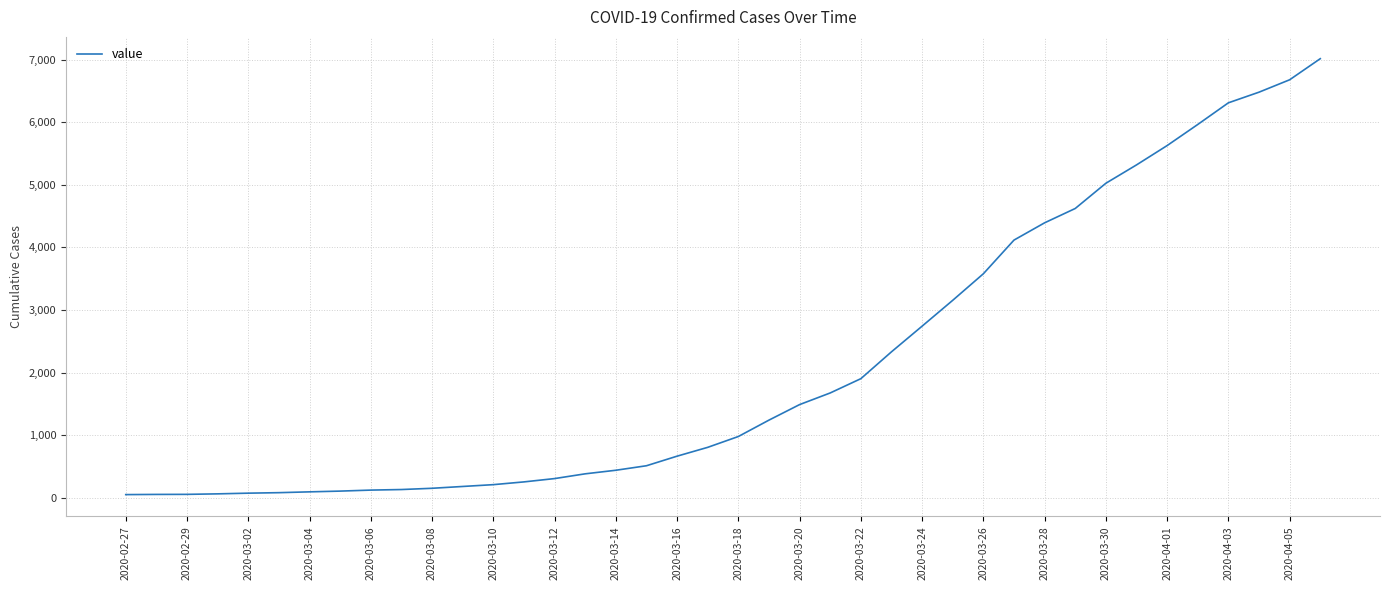

What is the greatest value displayed?

7014